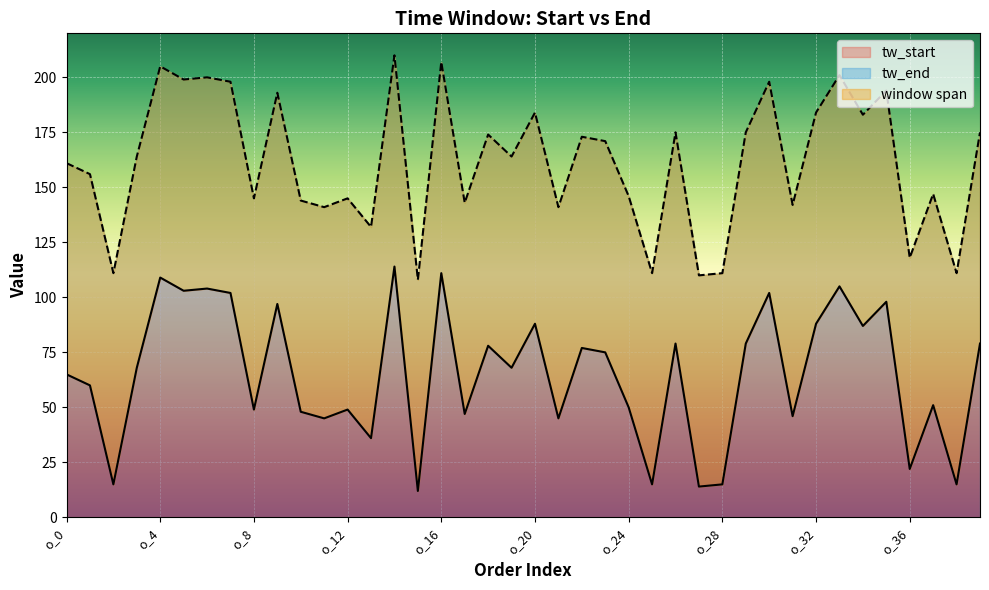

How many categories are shown in the chart?

40